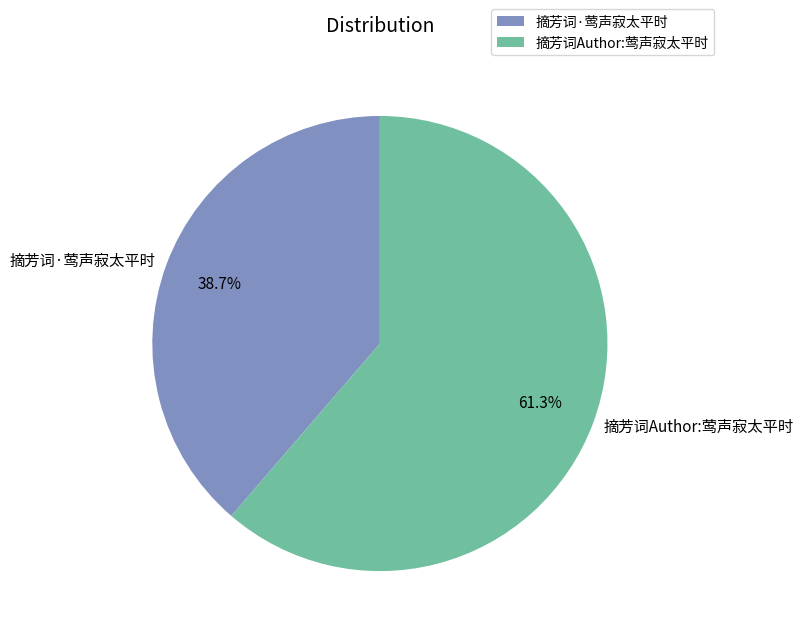

Which category has the biggest portion of the pie?

摘芳词Author:莺声寂太平时